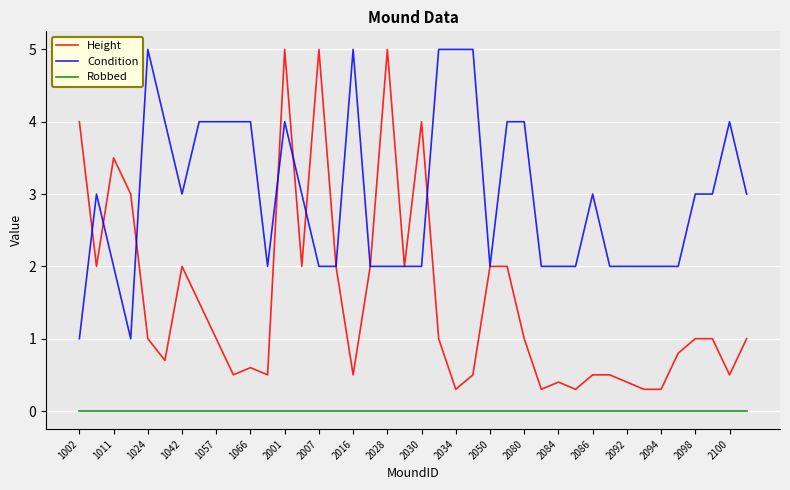

Which series has the widest spread of values?

Height